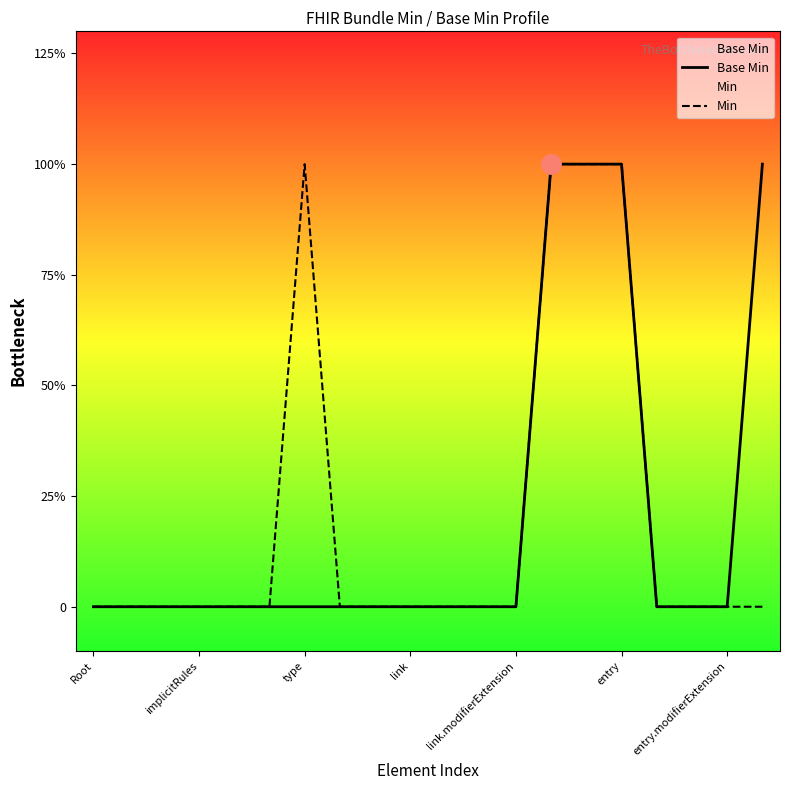

The value of Base Min at link.modifierExtension is 0. True or false?

False